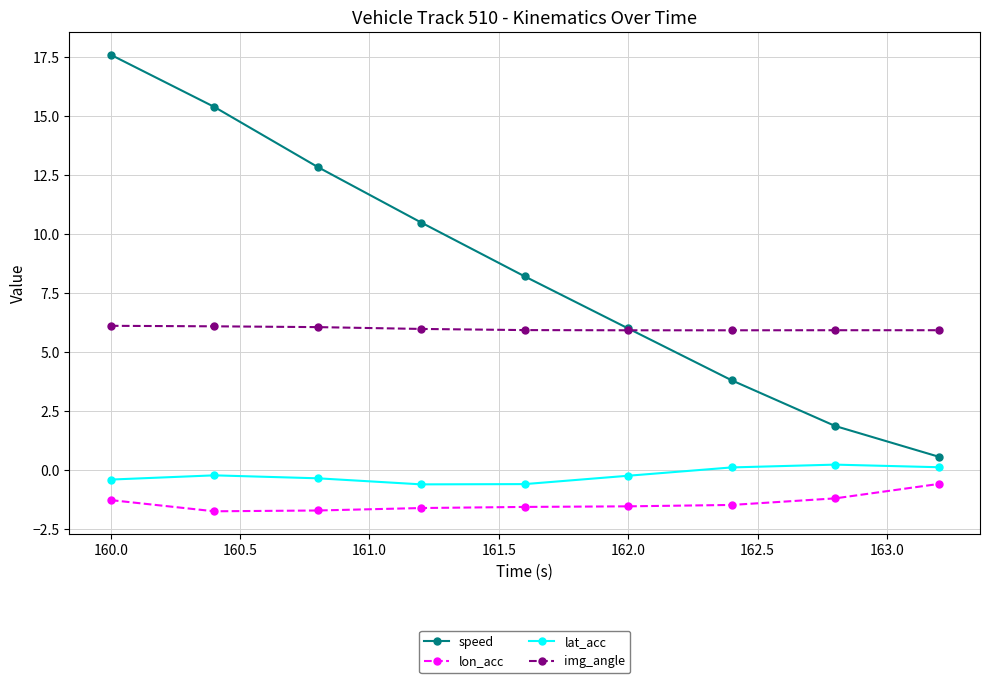

Which series has the largest range (max minus min)?

speed